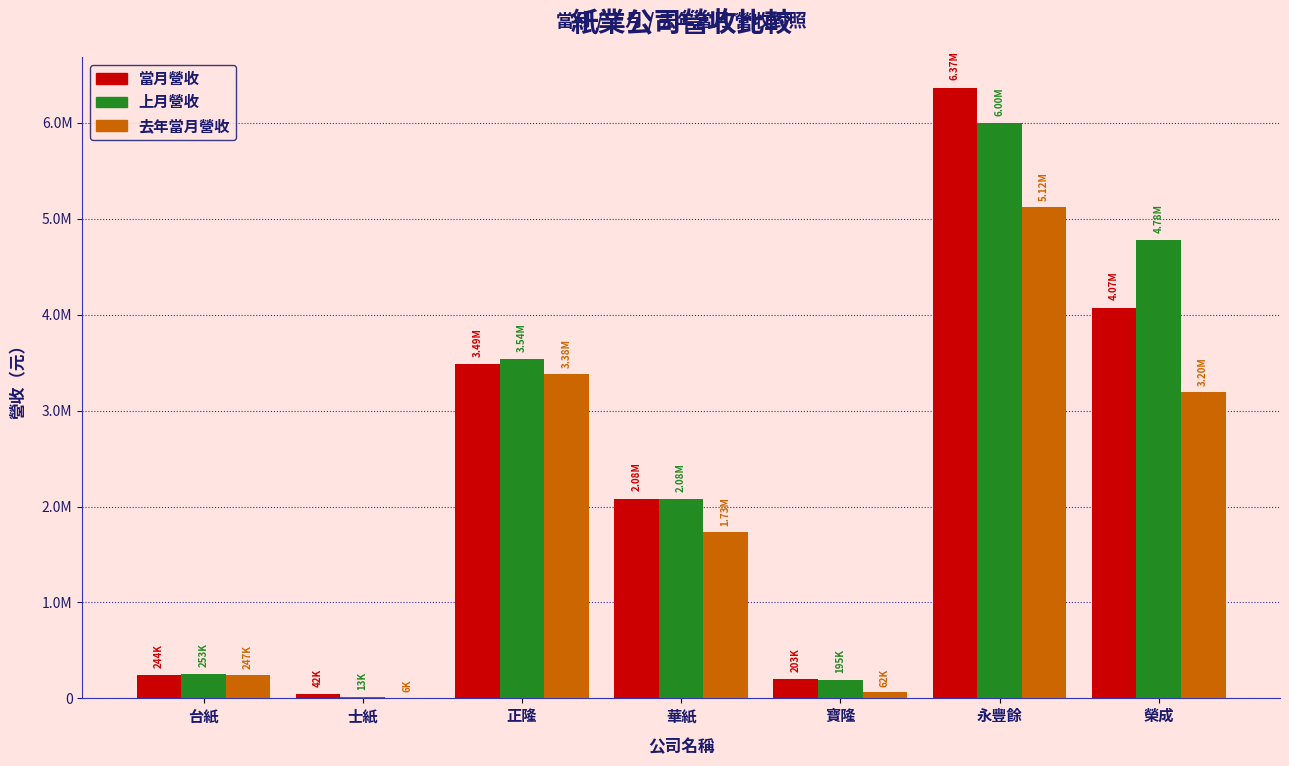

Are the bars grouped side by side (vs. stacked)?

Yes